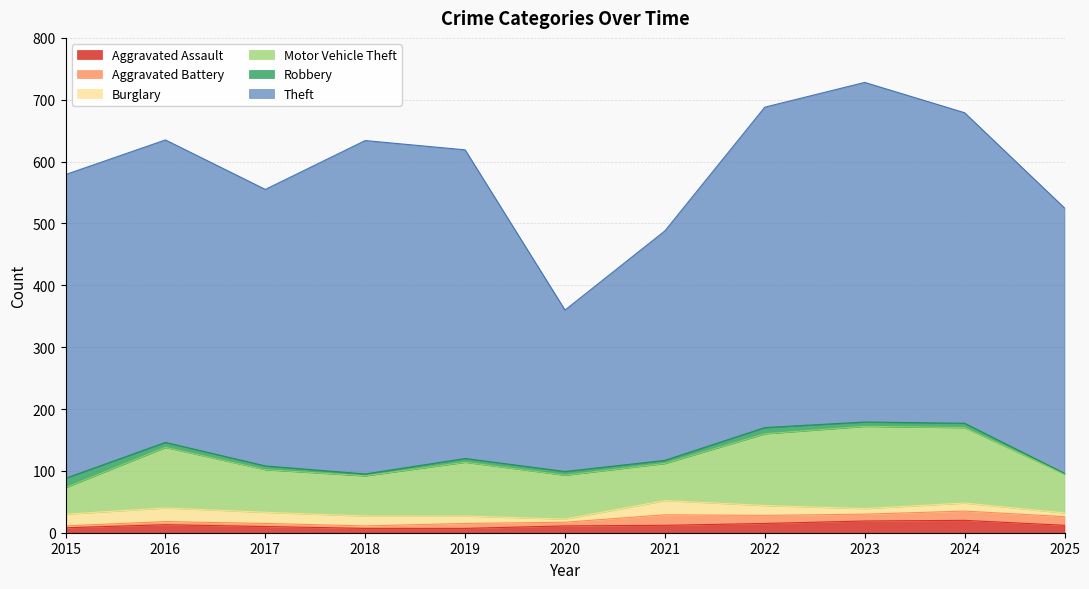

Between which two adjacent categories do Aggravated Assault and Robbery first intersect?

2015 and 2016